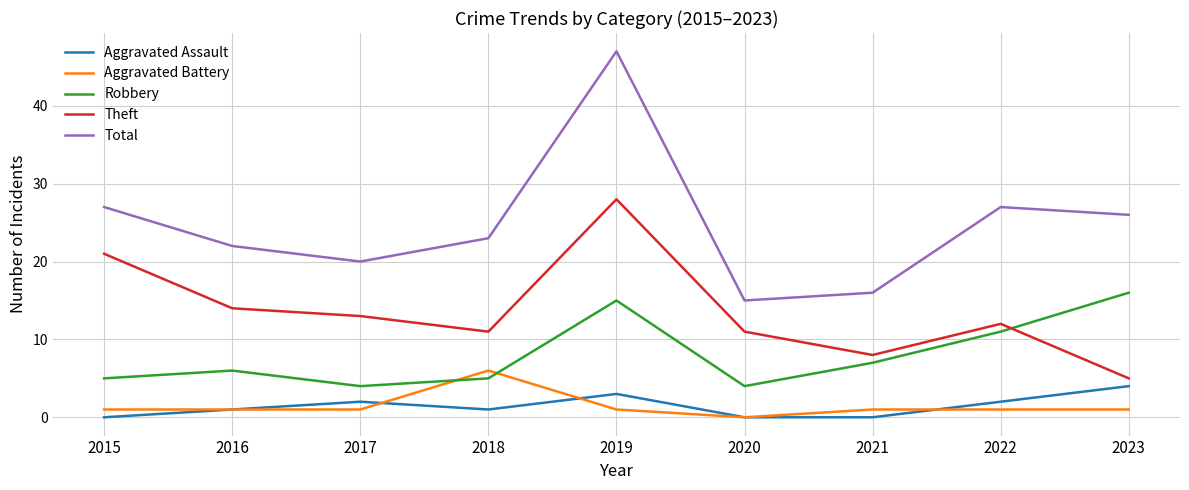

Is this an area chart (filled region under the line)?

No